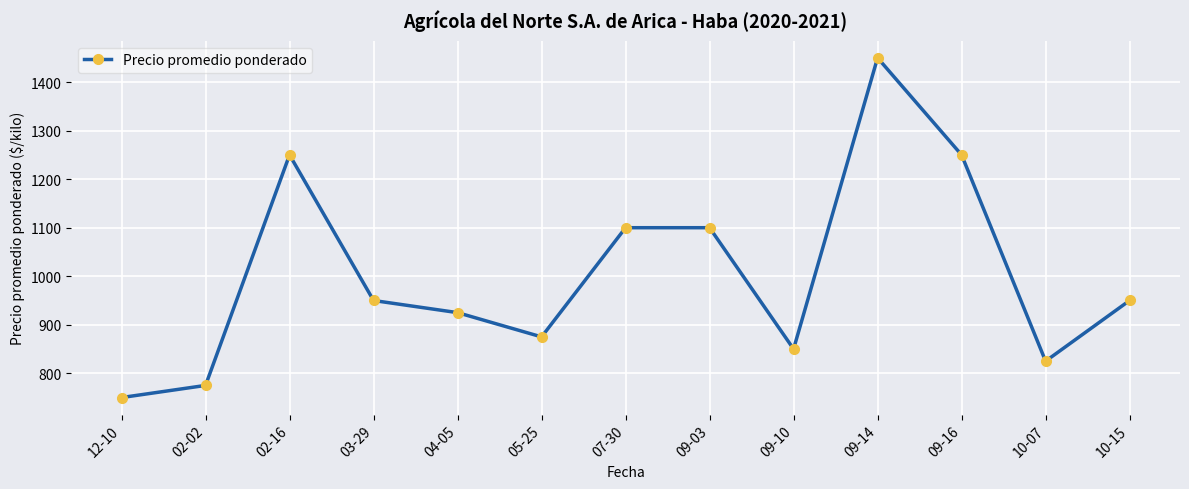

What is the ratio of the value at 12-10 to the value at 05-25?

0.9